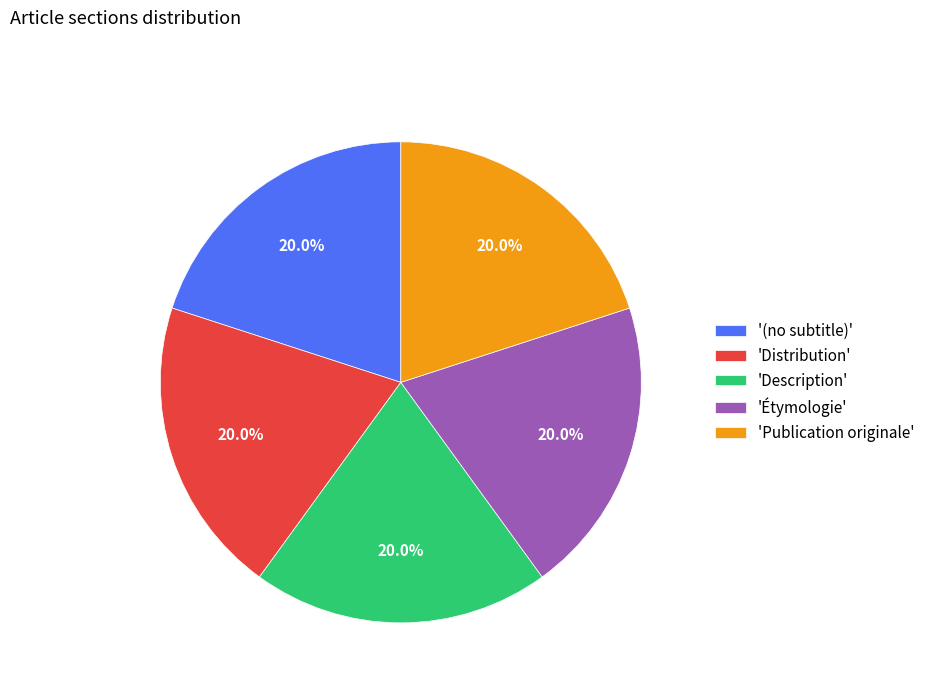

How many slices are in this pie chart?

5